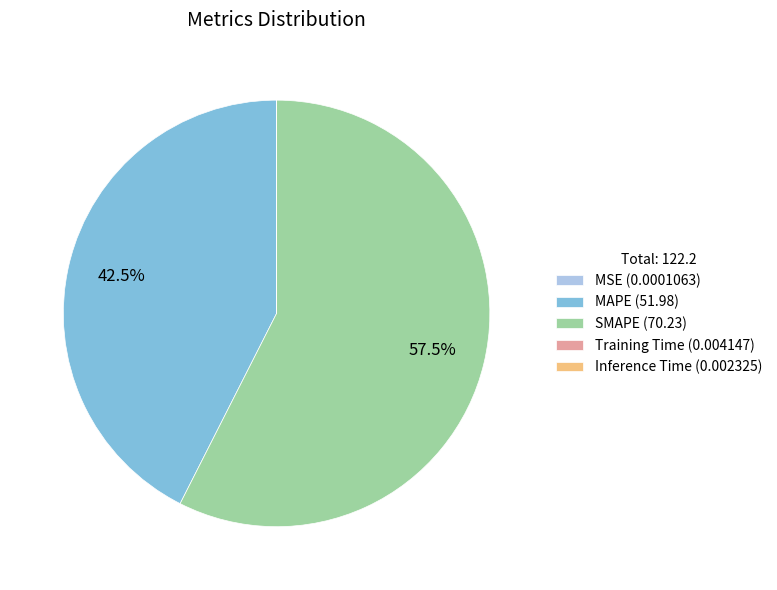

Does SMAPE (70.23) represent more than half of the total?

Yes